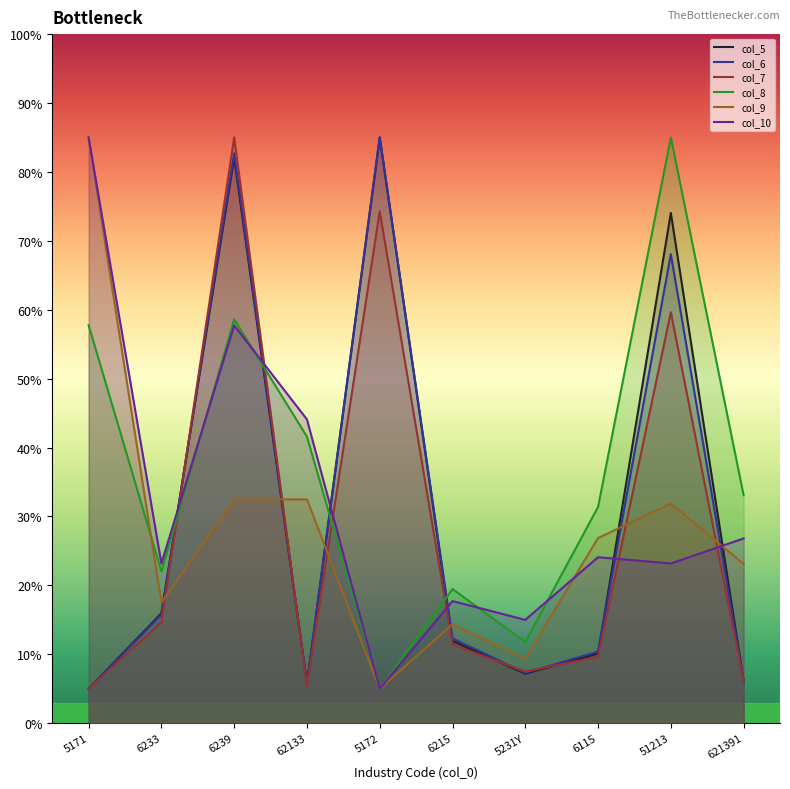

Rank the series at 6239 from lowest to highest value.

col_9, col_10, col_8, col_5, col_6, col_7